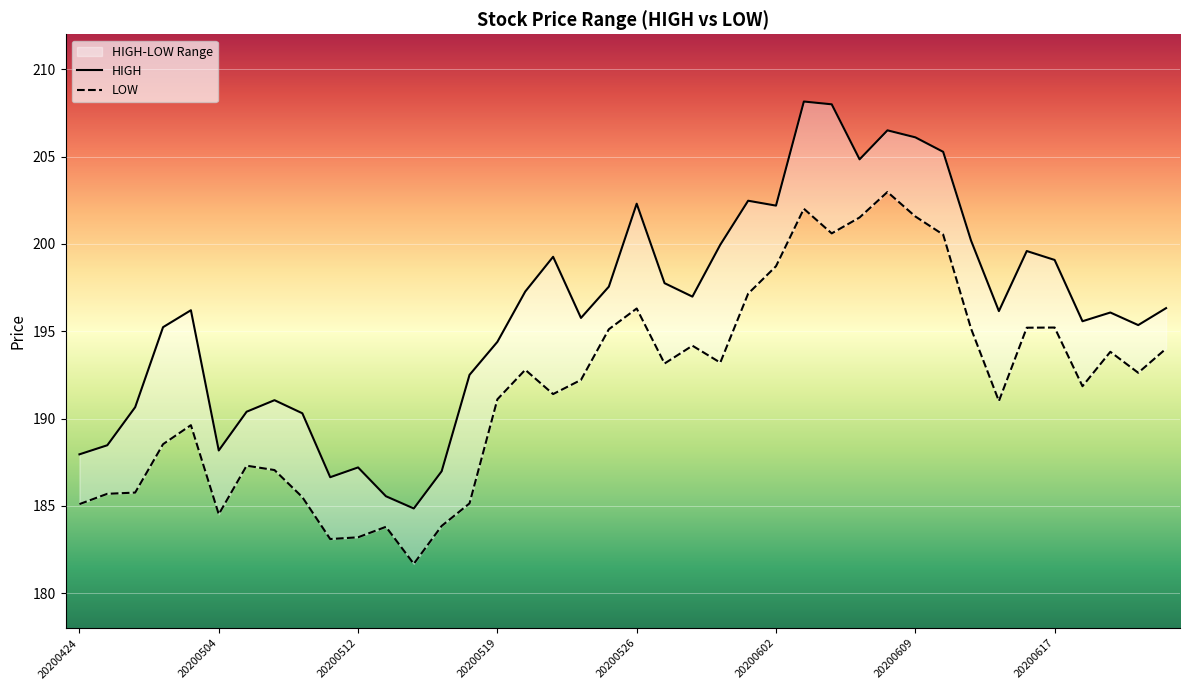

True or false: HIGH and LOW cross at least once.

False